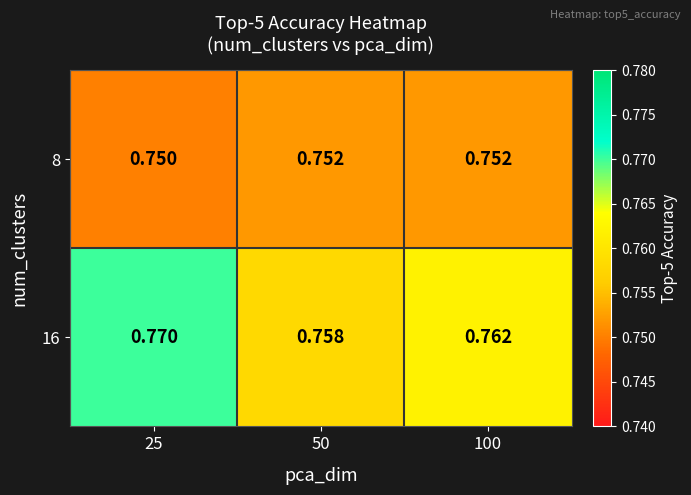

Is the value of 16 at 50 greater than the value of 8 at 25?

Yes